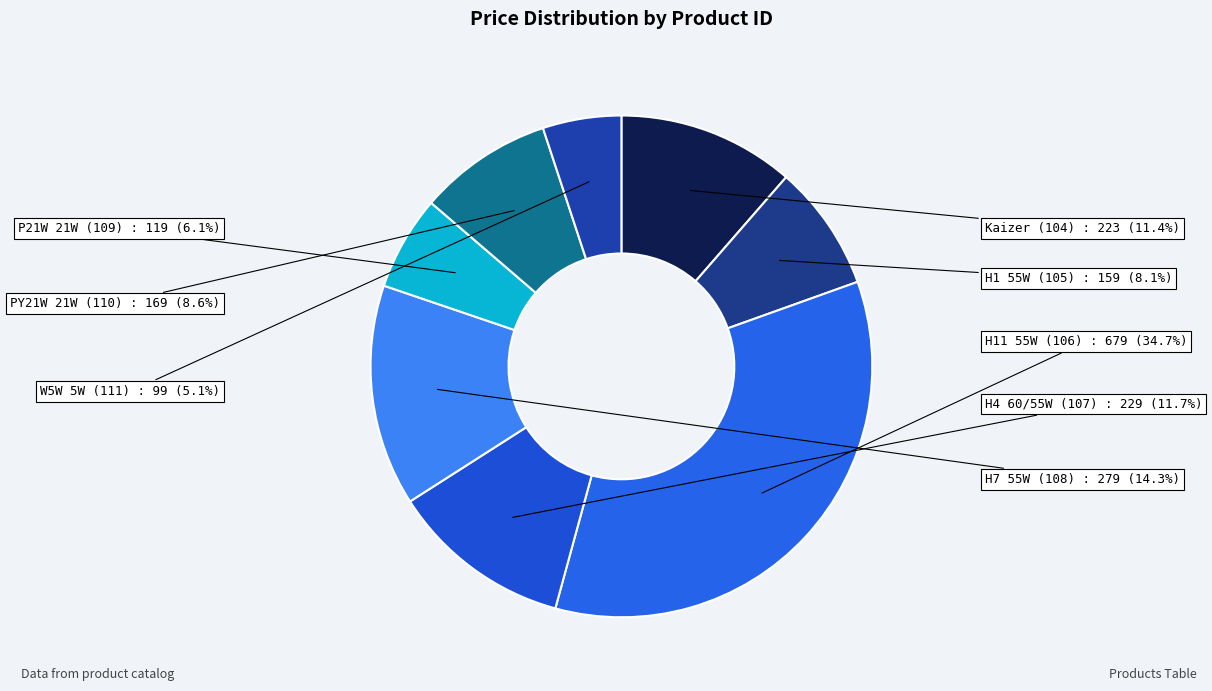

Is there a majority slice in this chart?

No